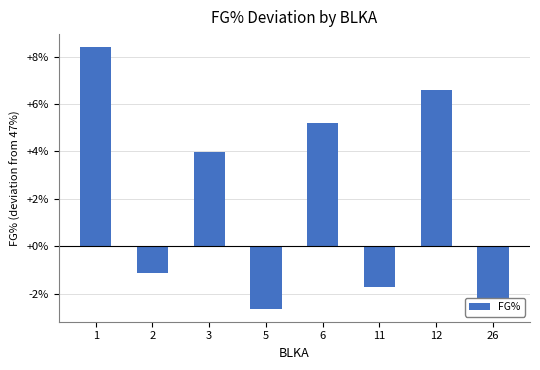

How many distinct data groups are displayed?

1